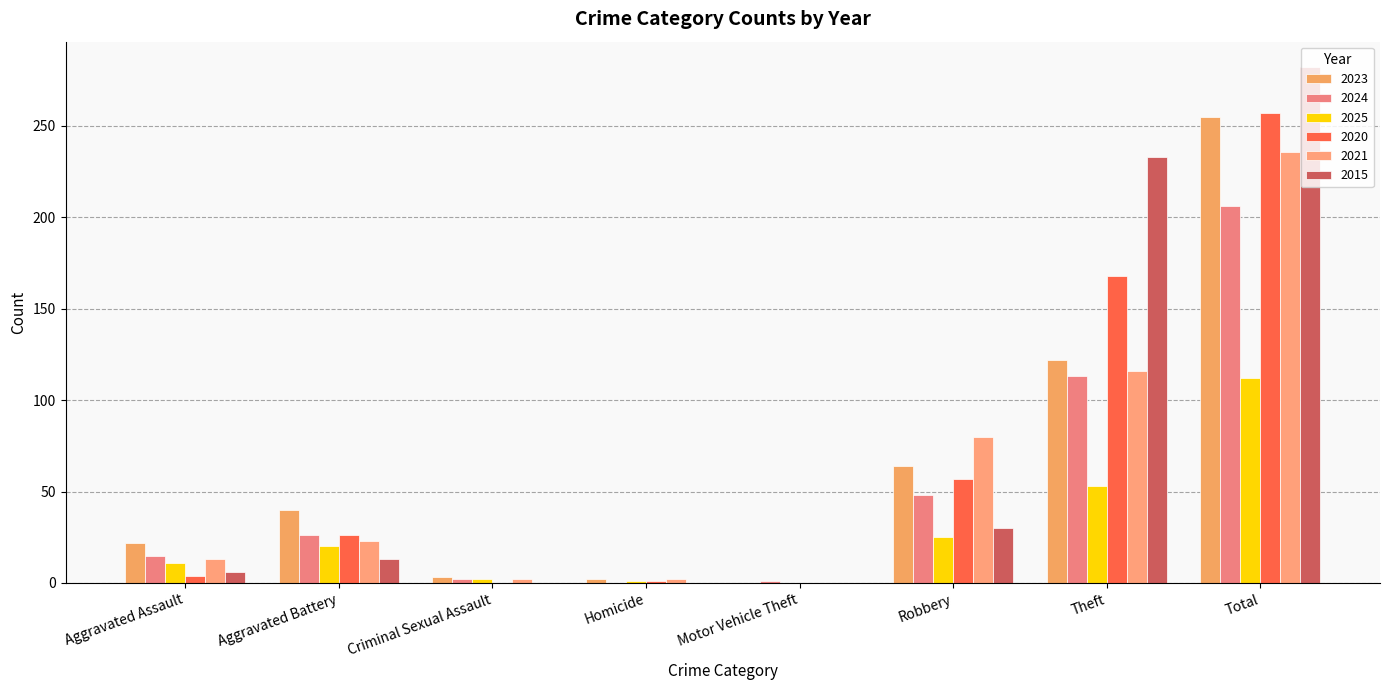

How many distinct data groups are displayed?

6